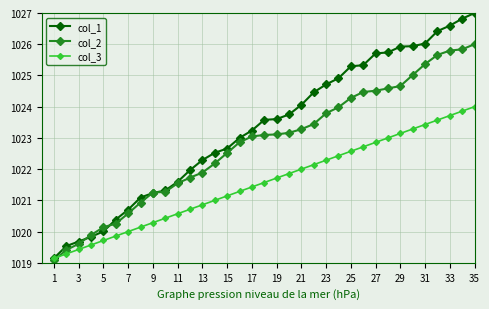

What is the value of the col_1 point at the 28th from the left?

1025.7